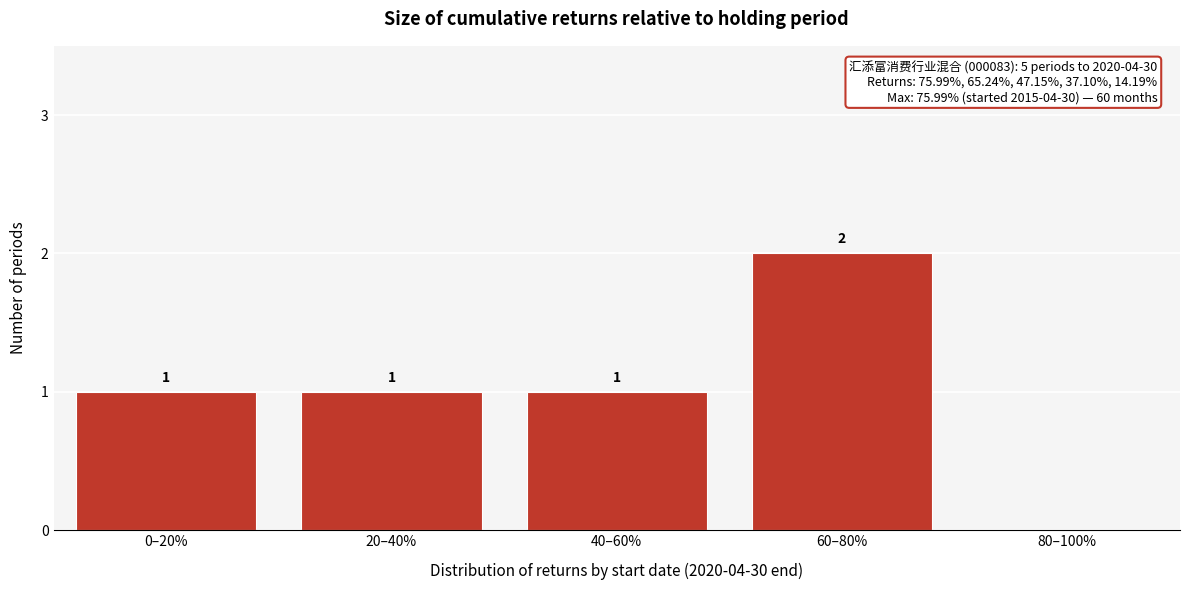

Reading left to right, what are all the values shown in this chart?

0–20%=1	20–40%=1	40–60%=1	60–80%=2	80–100%=0